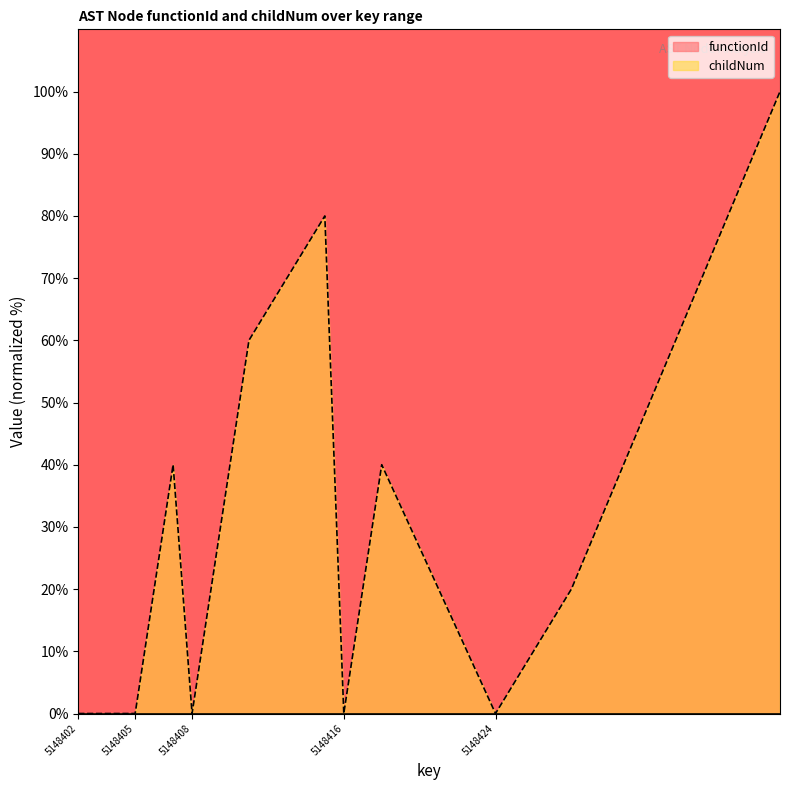

What is the highest value of the childNum series?

100.0